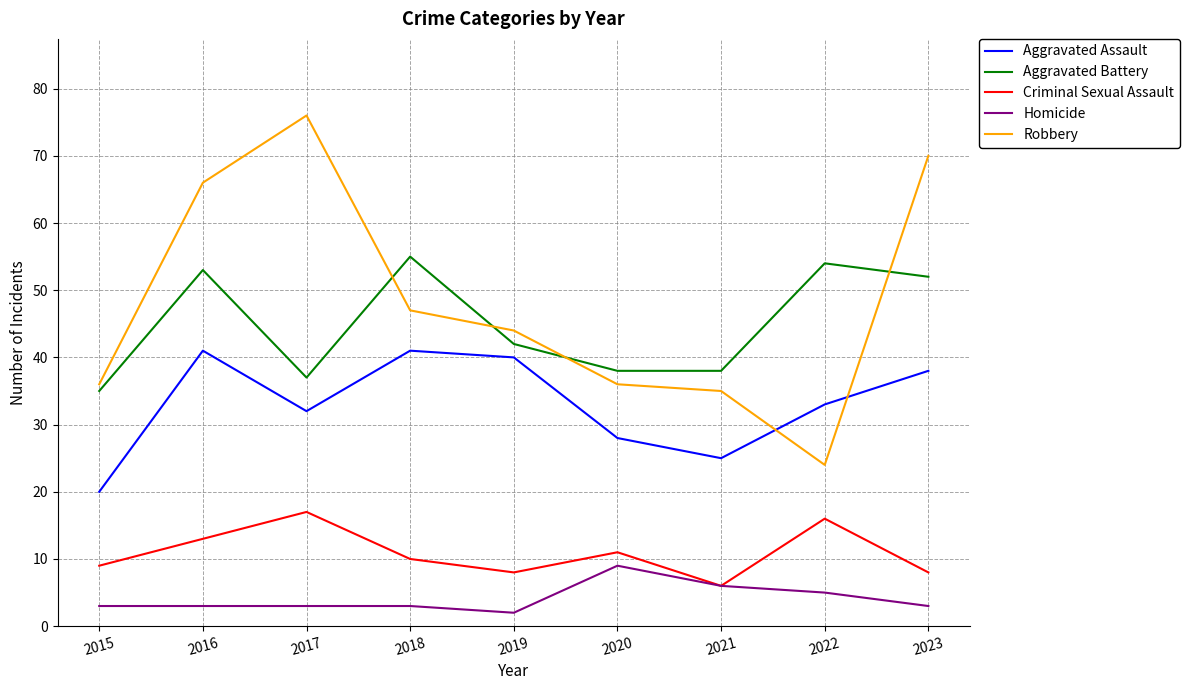

True or false: Criminal Sexual Assault and Aggravated Assault cross at least once.

False